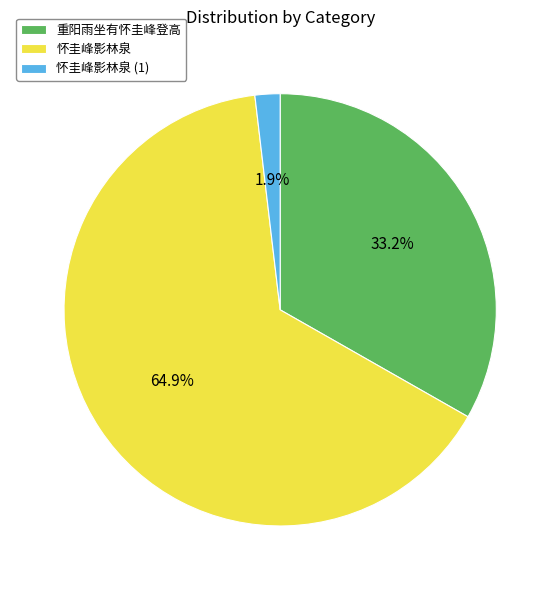

How many slices are in this pie chart?

3